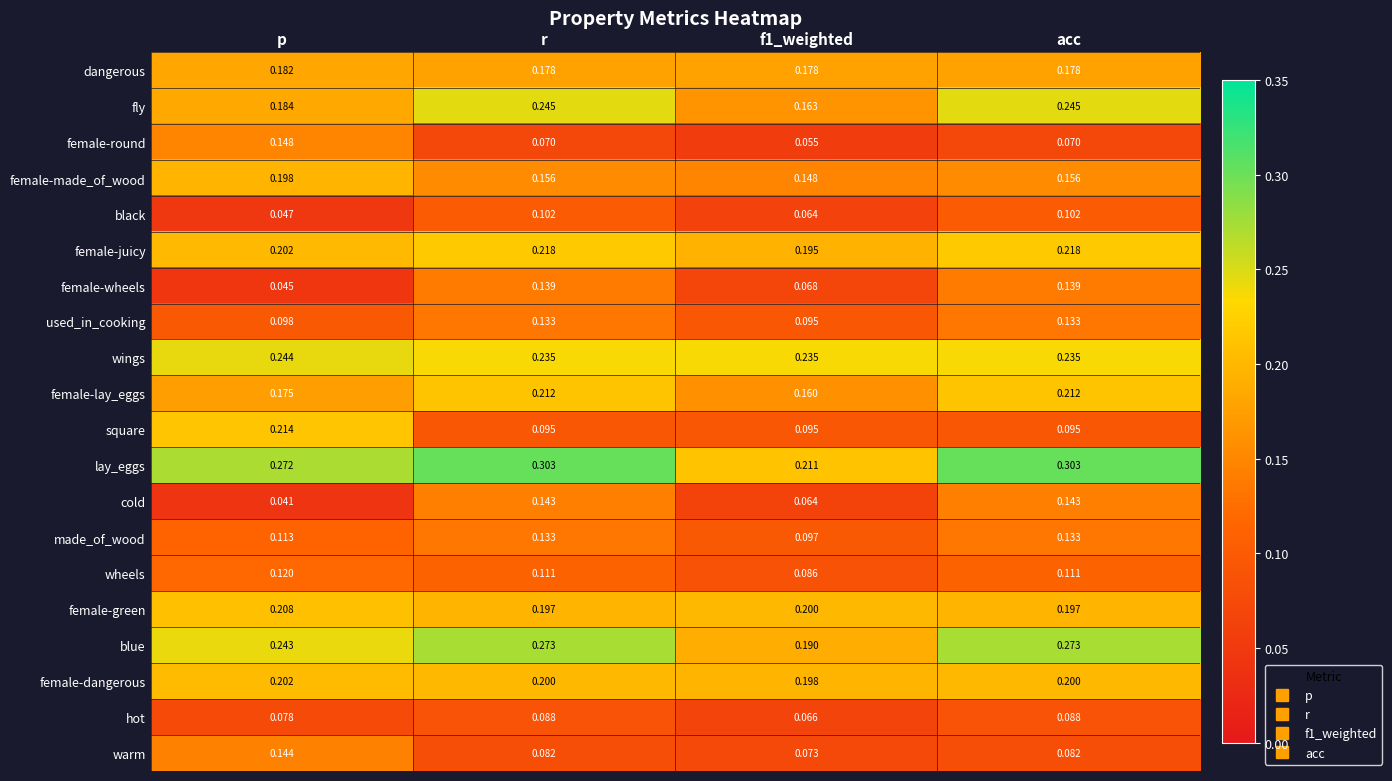

Which series has the largest range (max minus min)?

square